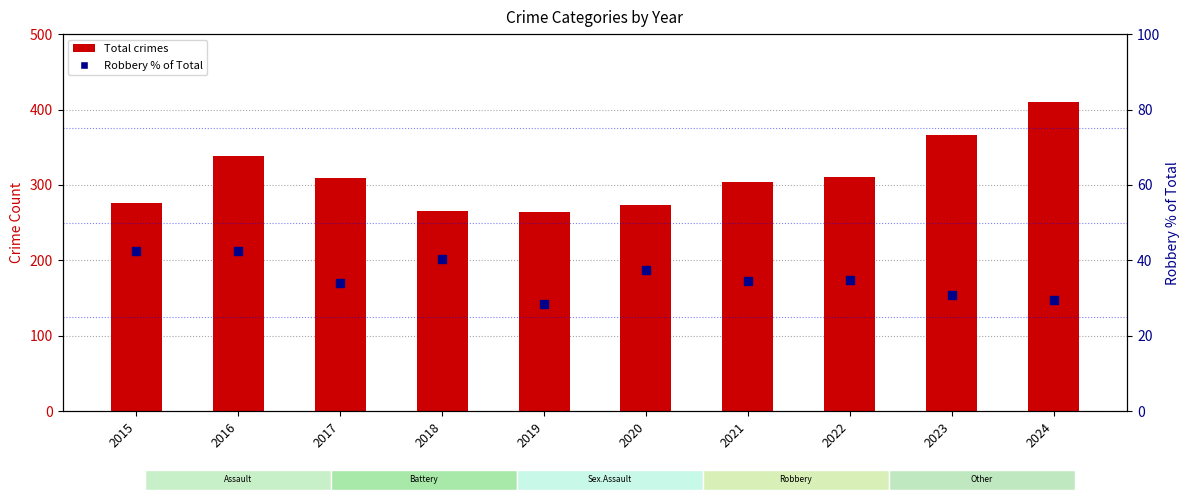

What is the total value across all series at 2024?

439.5